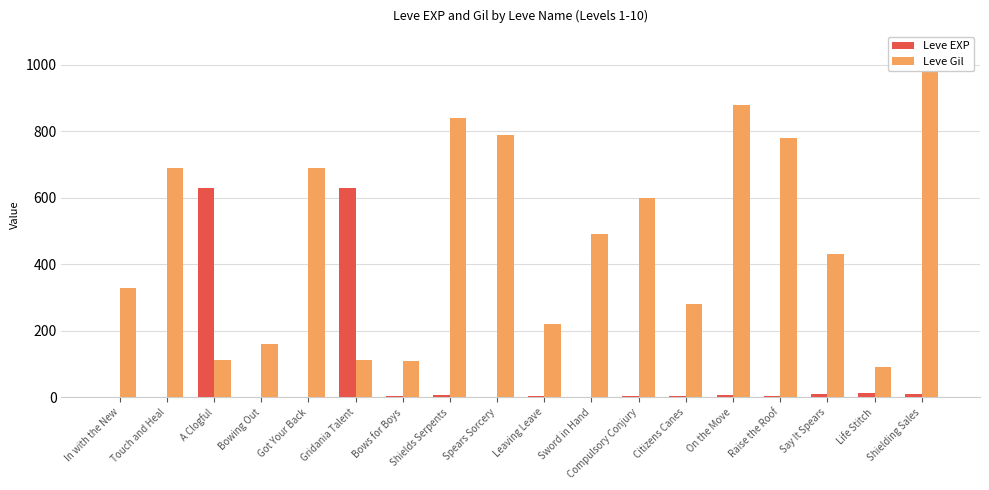

Rank the series by their maximum value, from highest to lowest.

Leve Gil, Leve EXP